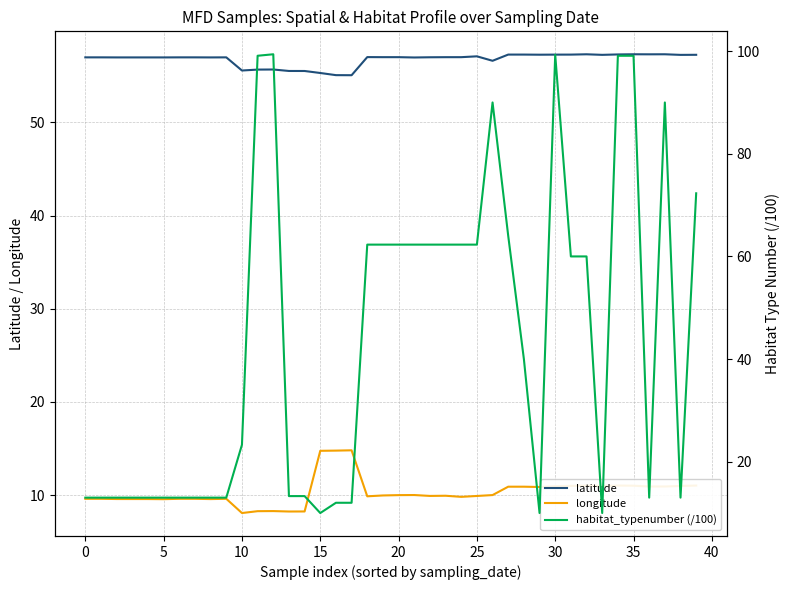

True or false: latitude and longitude intersect in this chart.

False